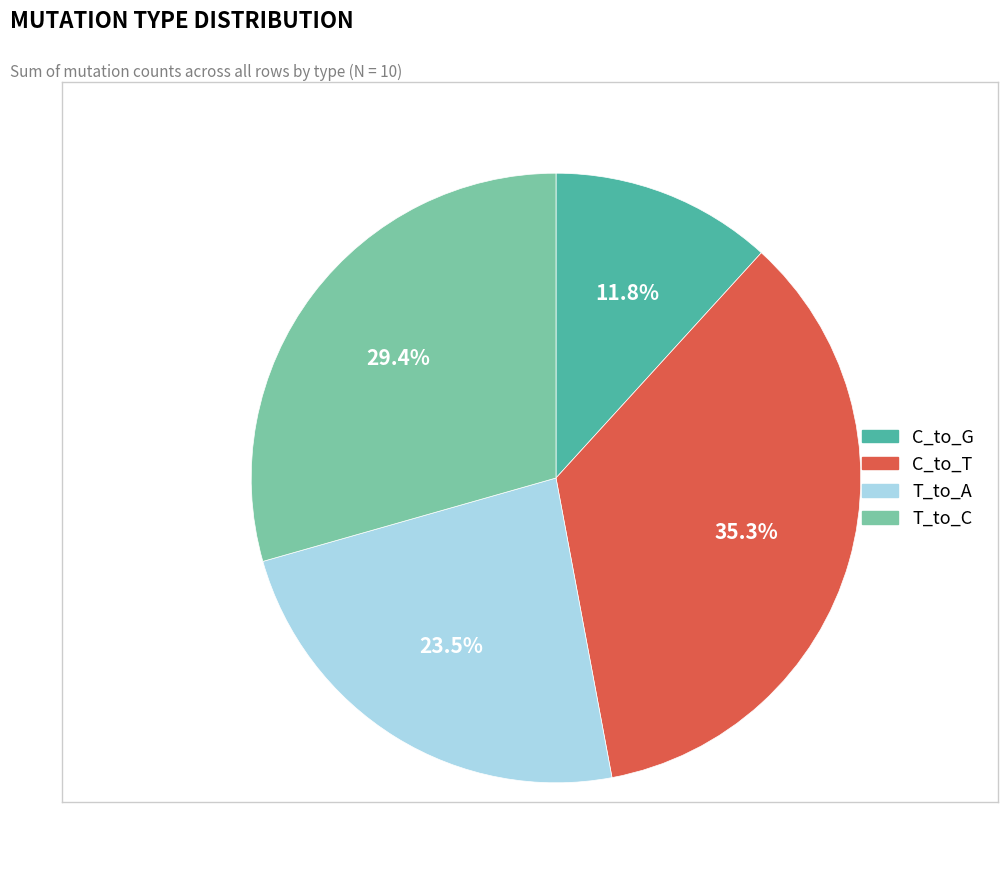

Is there a majority slice in this chart?

No